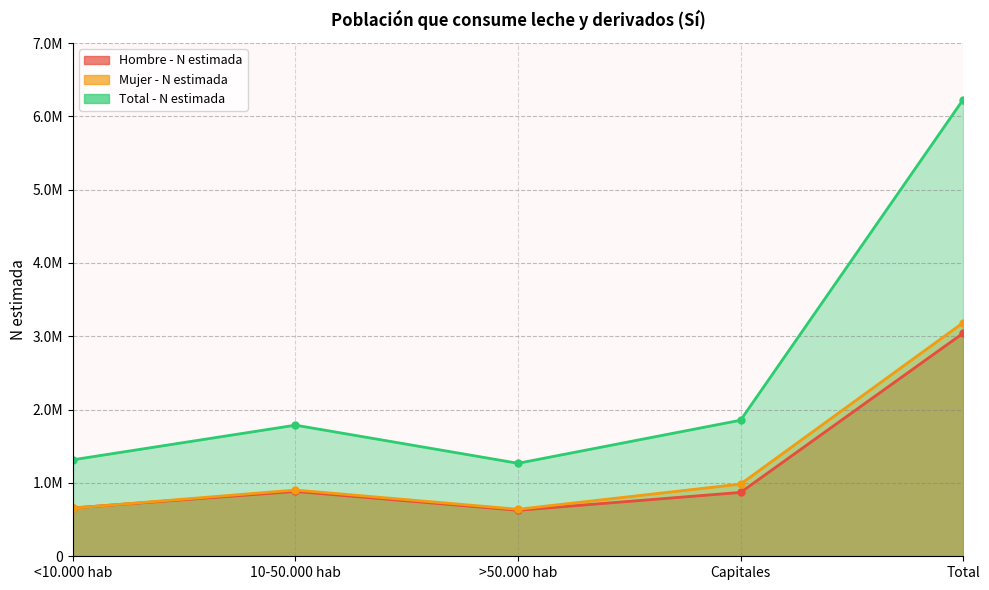

True or false: Total - N estimada and Mujer - N estimada cross at least once.

False